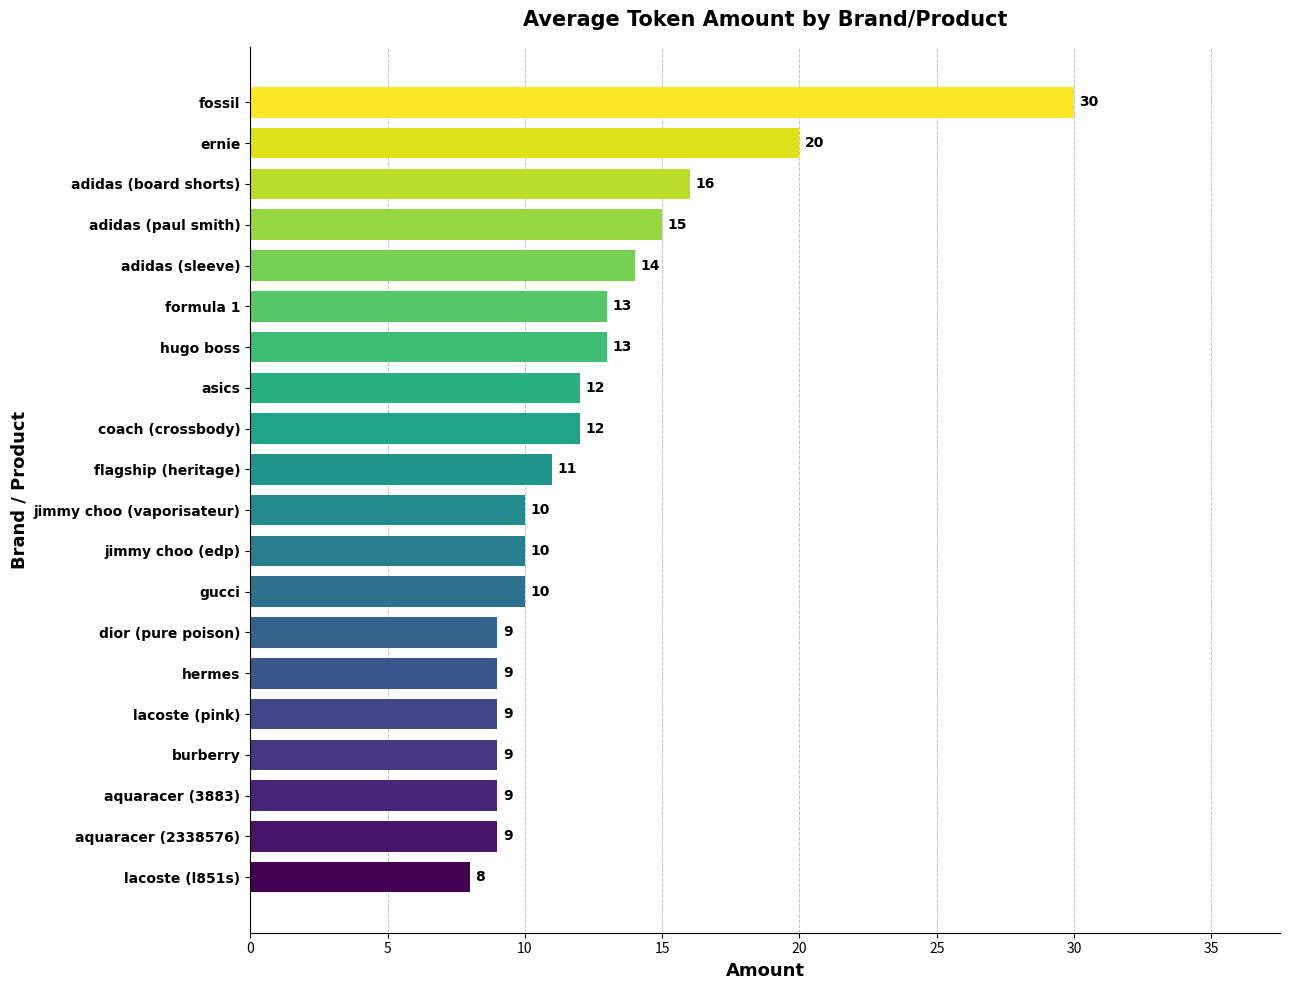

Reading bottom to top, what are all the values shown in this chart?

lacoste (l851s)=8	aquaracer (2338576)=9	aquaracer (3883)=9	burberry=9	lacoste (pink)=9	hermes=9	dior (pure poison)=9	gucci=10	jimmy choo (edp)=10	jimmy choo (vaporisateur)=10	flagship (heritage)=11	coach (crossbody)=12	asics=12	hugo boss=13	formula 1=13	adidas (sleeve)=14	adidas (paul smith)=15	adidas (board shorts)=16	ernie=20	fossil=30